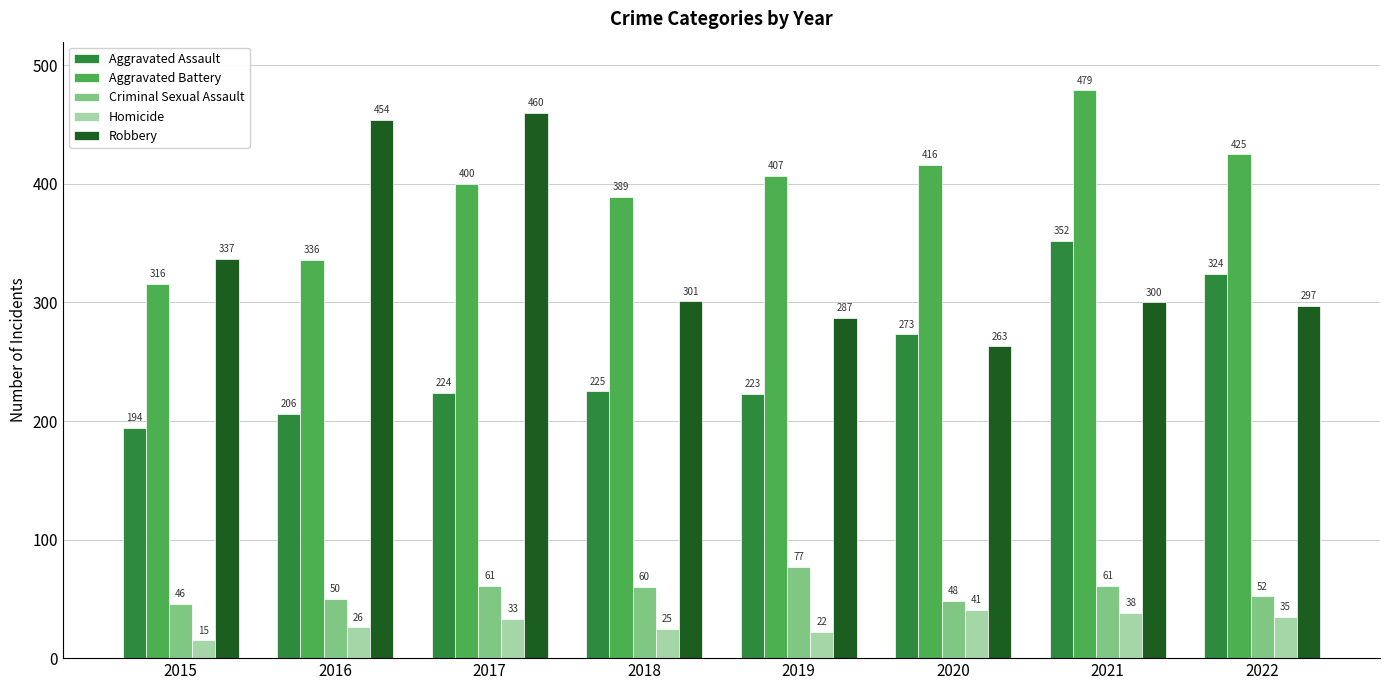

True or false: Robbery has a value of 317 at 2016.

False